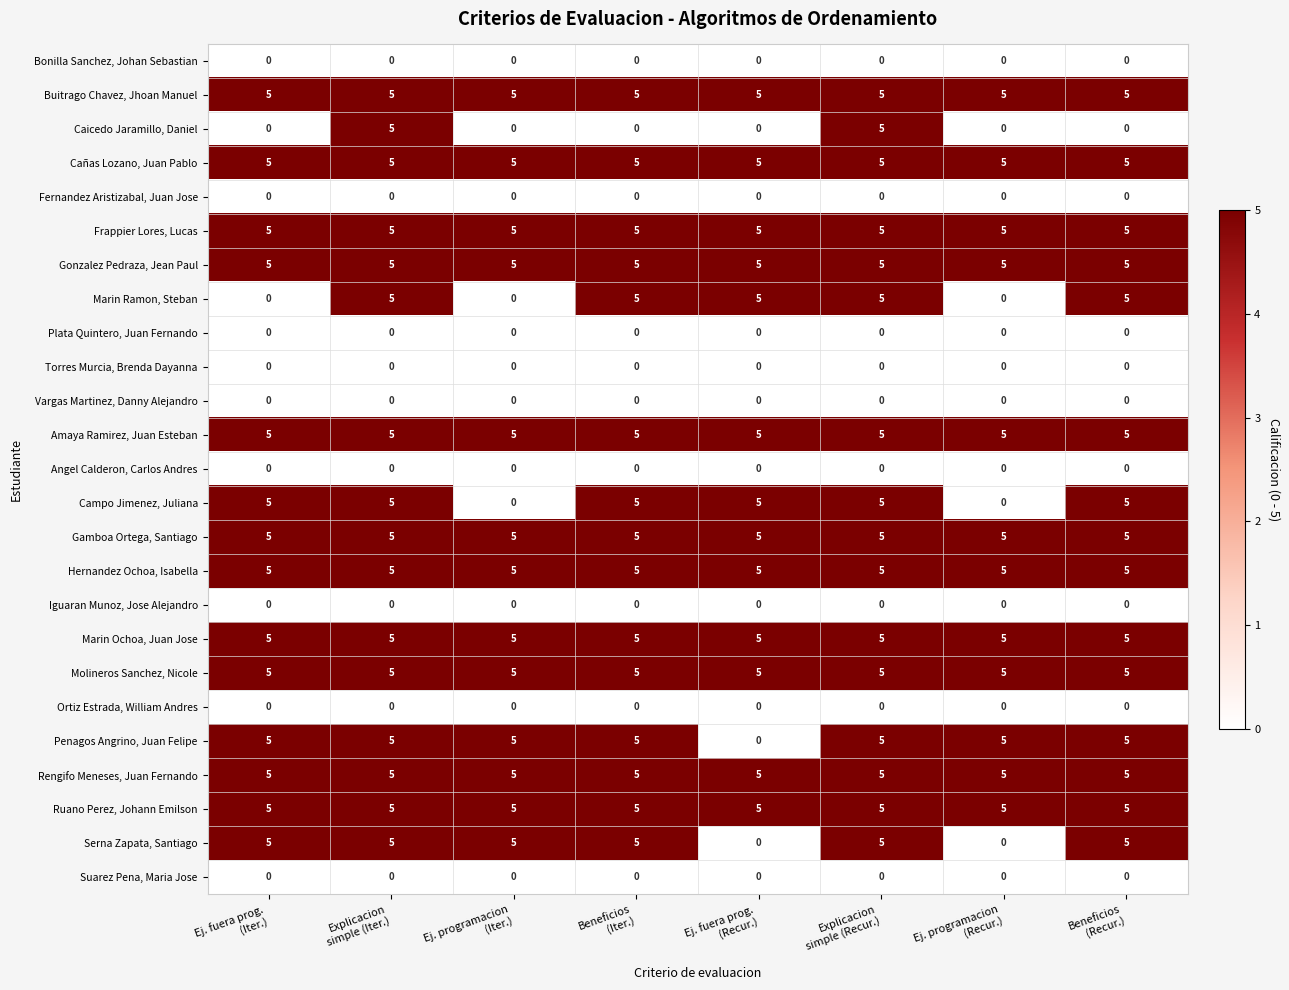

What is the average value of the Ruano Perez, Johann Emilson series?

5